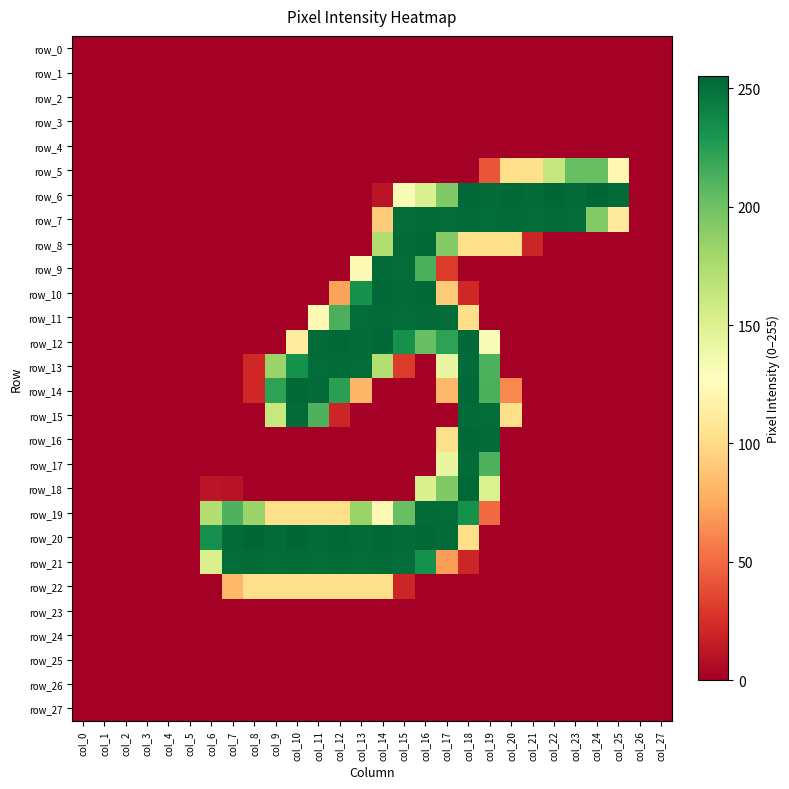

Count the number of categories in the chart.

28